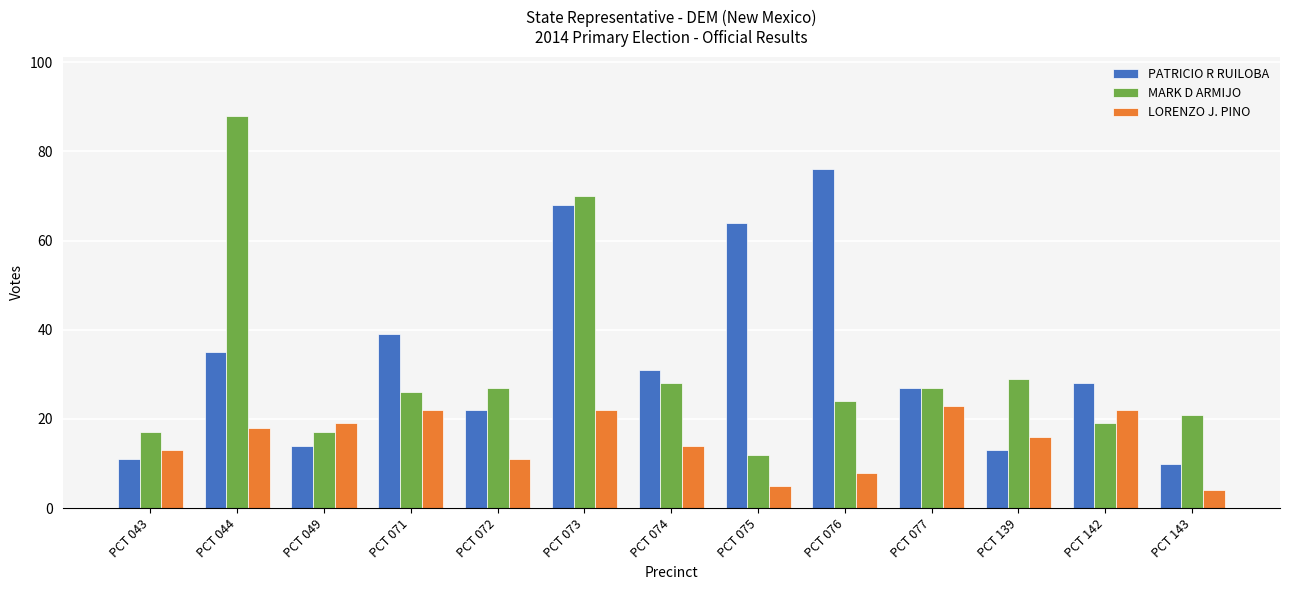

How many groups of bars are there?

13